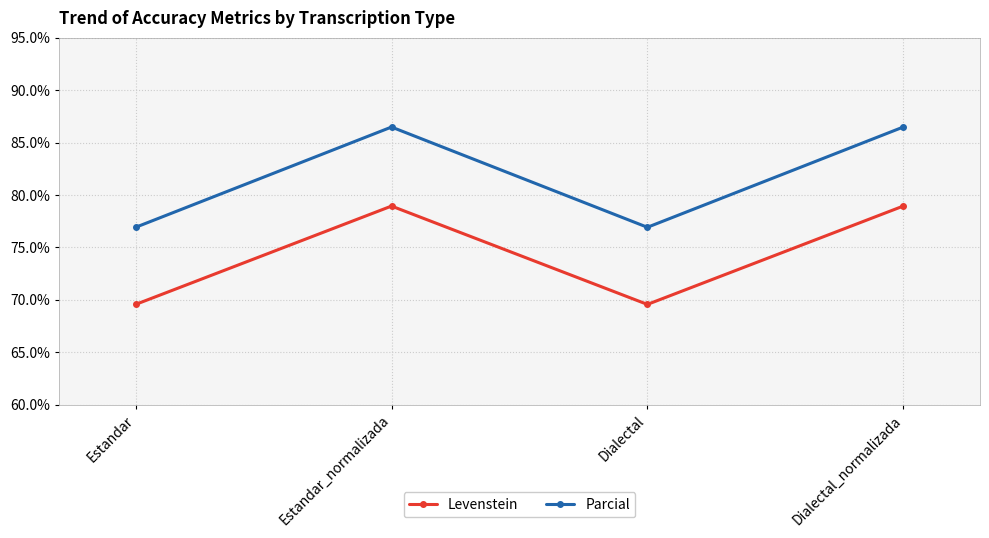

The value of Parcial at Dialectal_normalizada is 50.1. True or false?

False